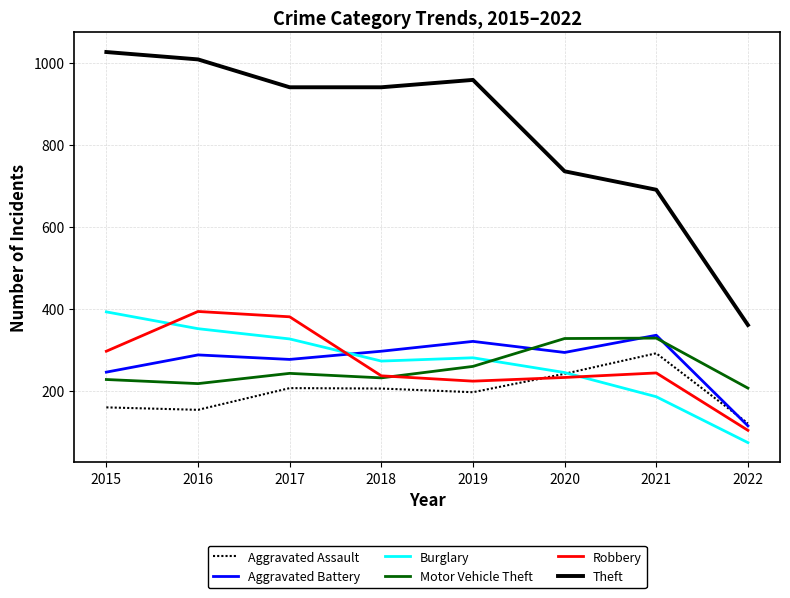

True or false: Robbery and Theft cross at least once.

False